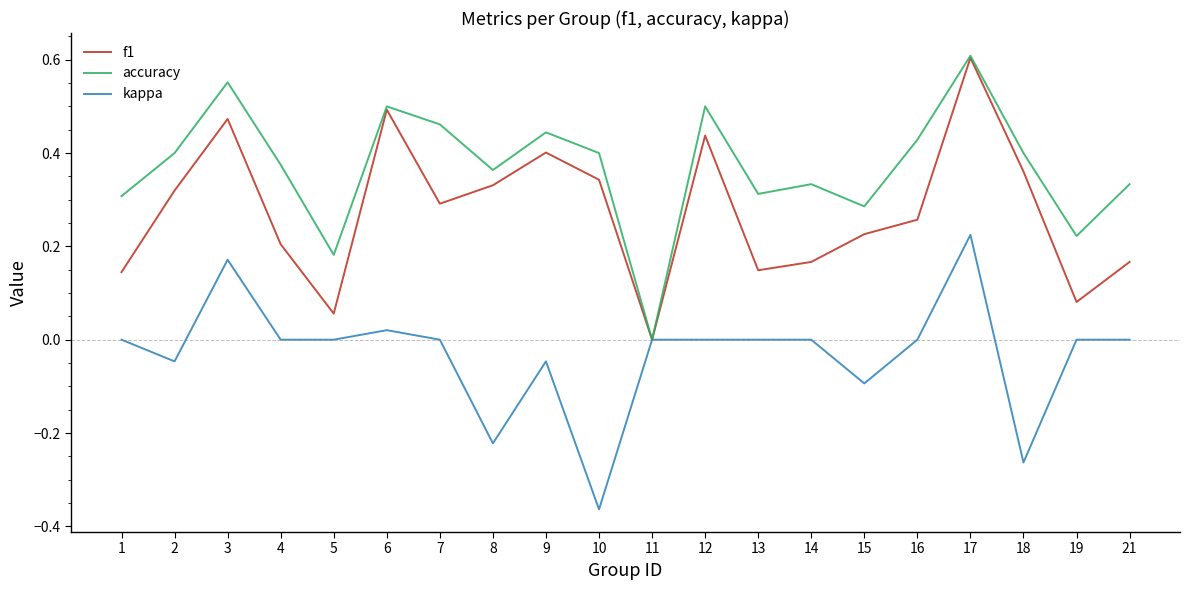

At which category does the chart reach its peak across all series?

17